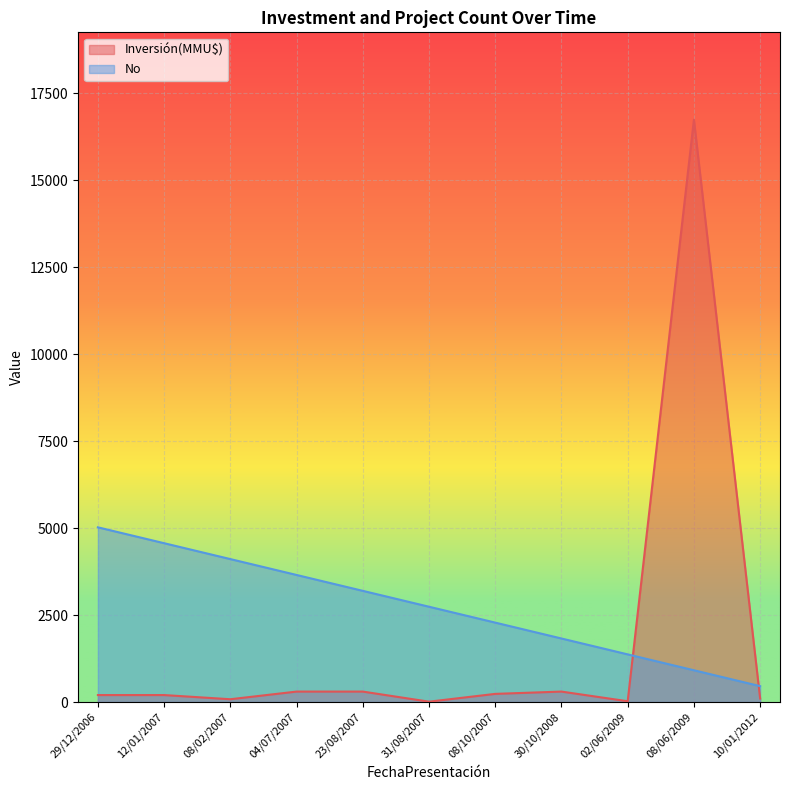

List the series in order of their peak value, lowest first.

No, Inversión(MMU$)